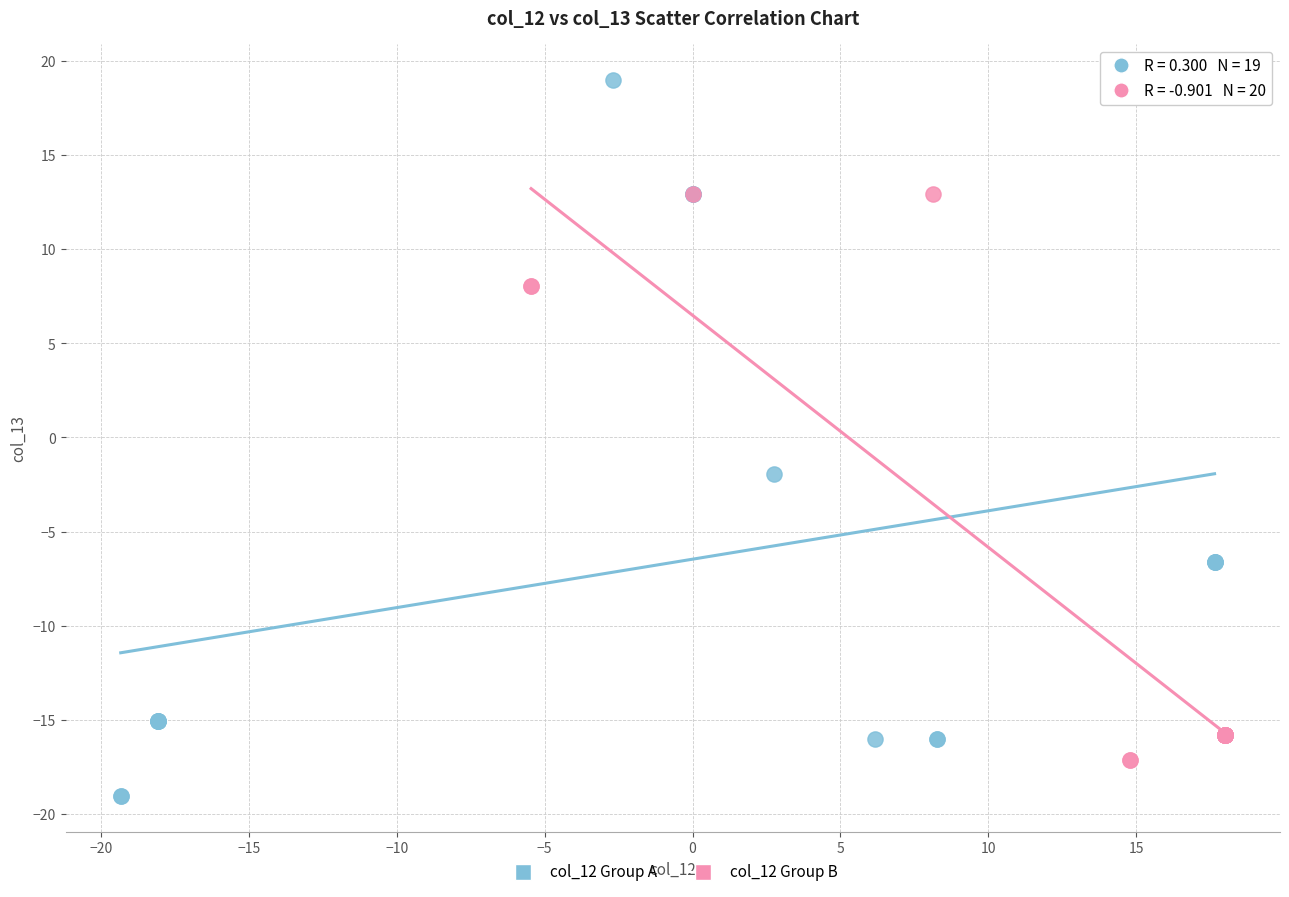

Which series reaches the minimum Y coordinate?

col_12 Group A